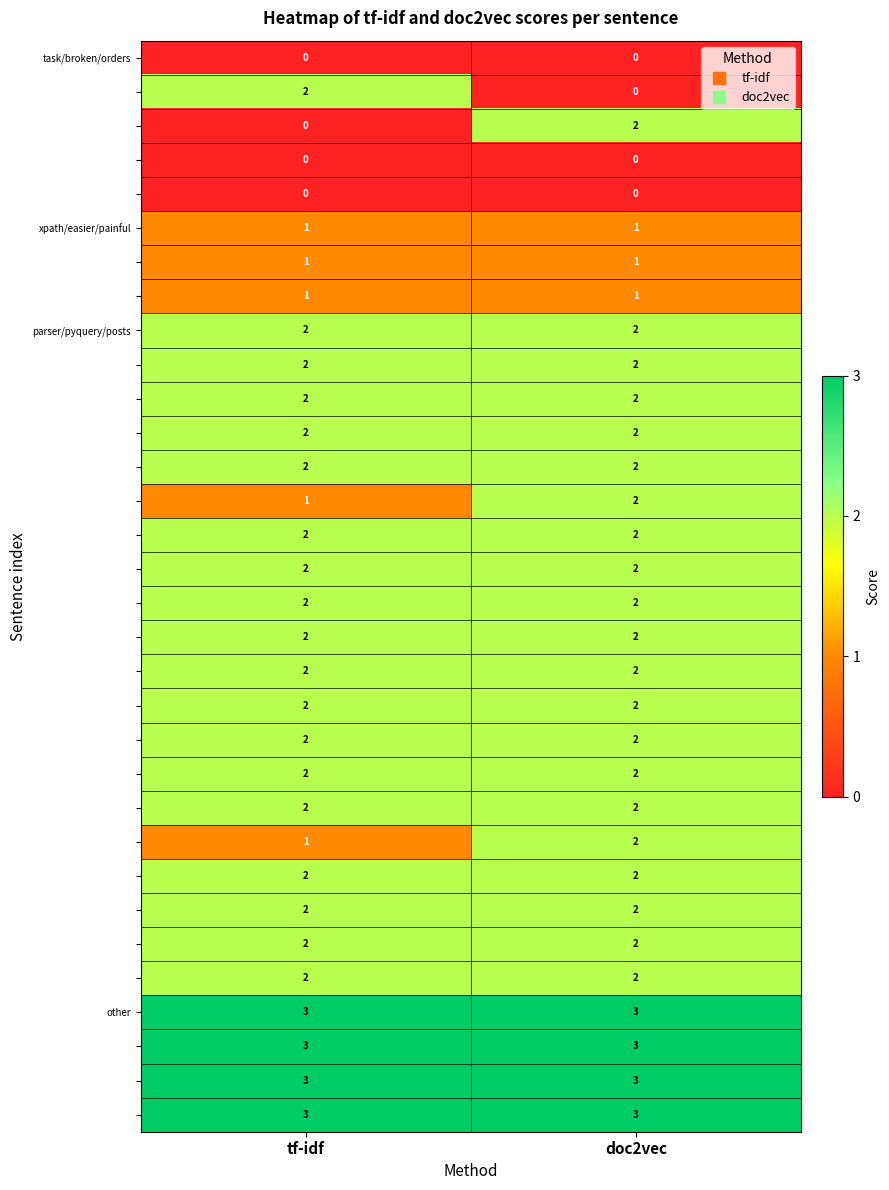

What is the difference between the highest and lowest values at doc2vec?

3